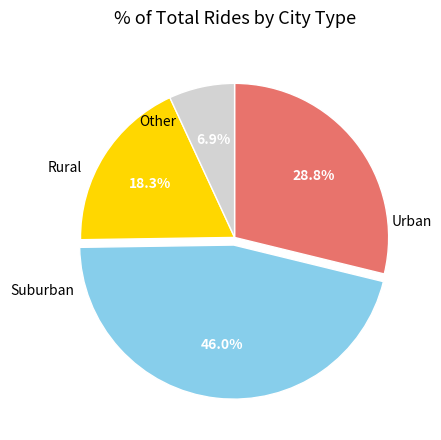

Does any single category account for the majority?

No